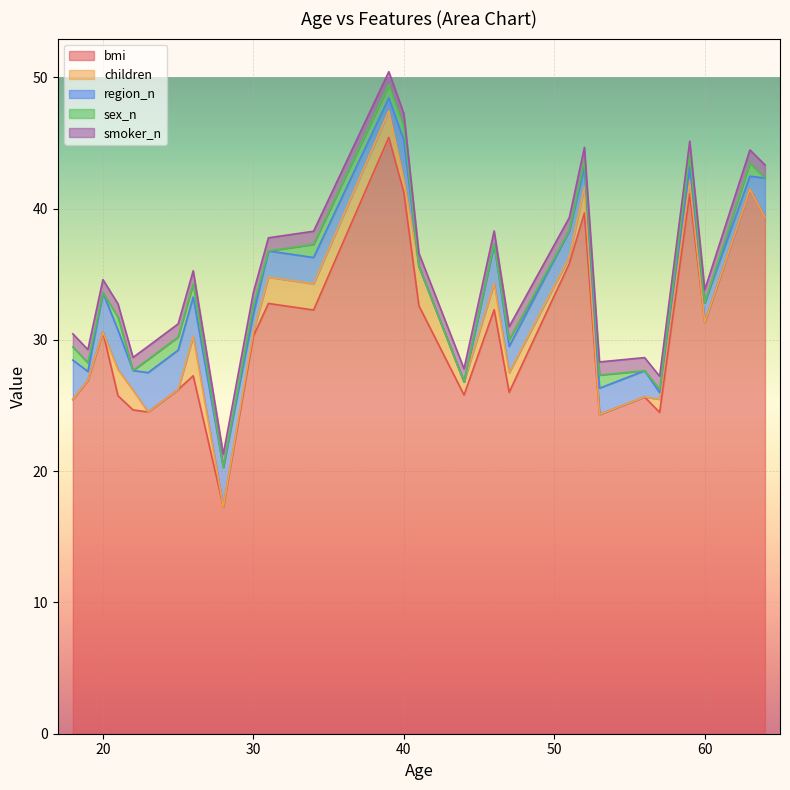

Which has a higher value, 30 or 52?

52